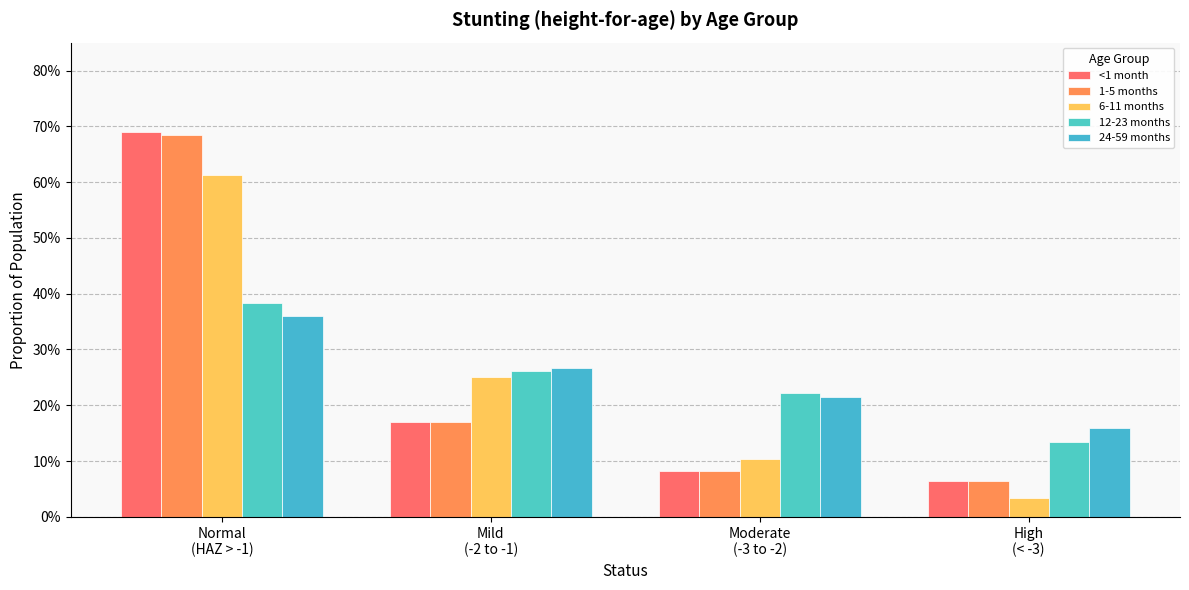

What is the difference between the maximum and minimum values in the 12-23 months series?

0.2